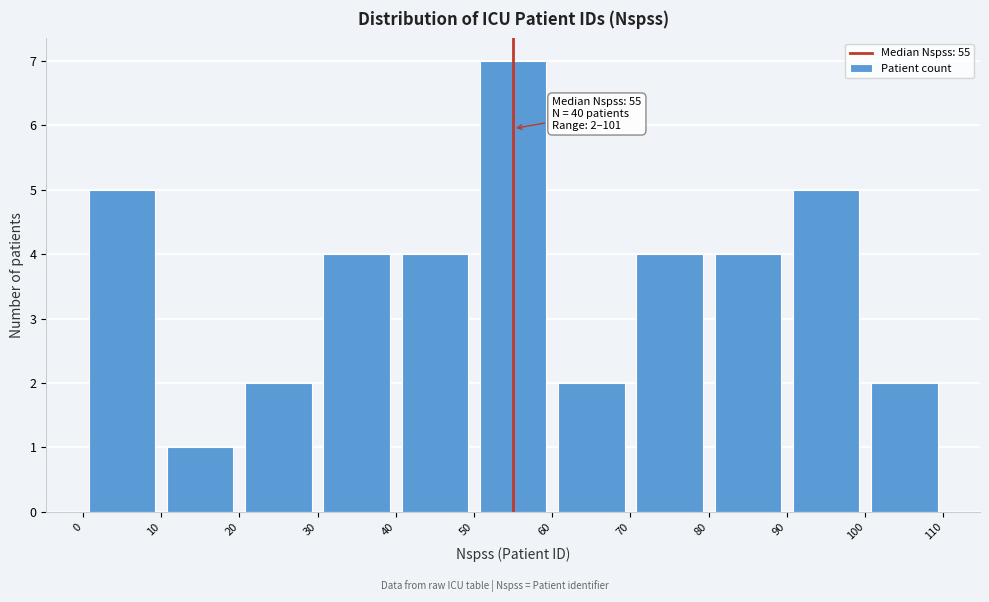

Over which range of the x-axis is the bar tallest?

50 to 60